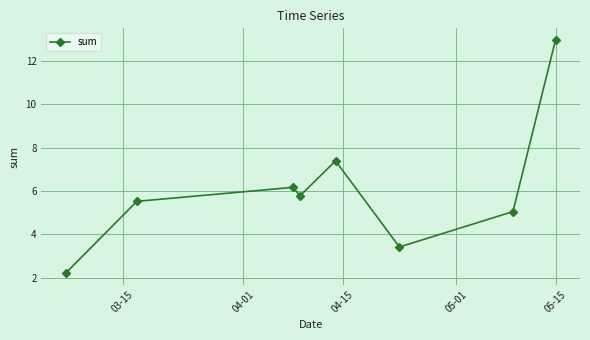

What is the value of the 1st point from the left?

2.2